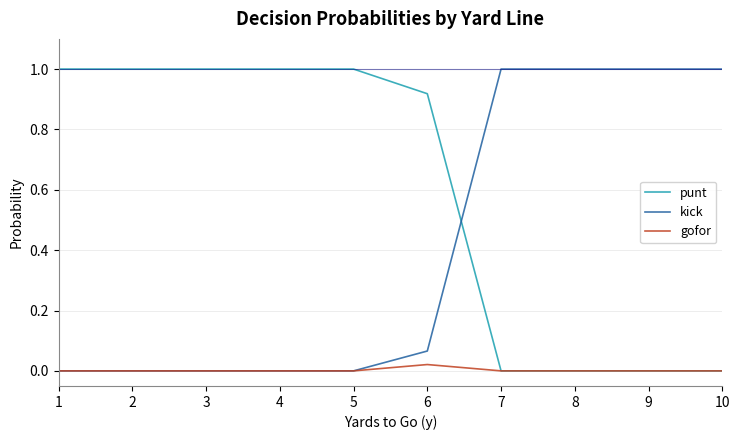

What is the greatest value displayed?

1.0